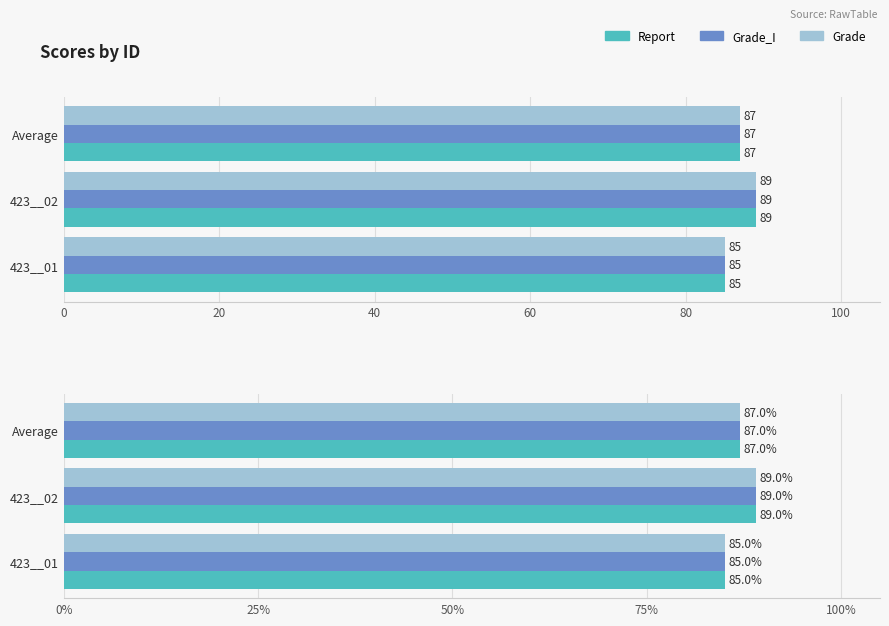

Which has a higher value, 423__02 or 423__01?

423__02